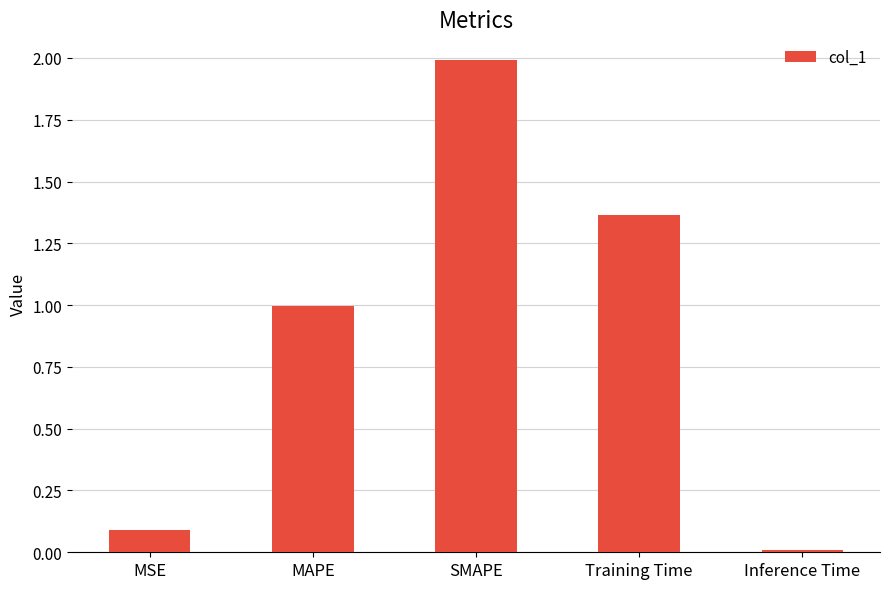

List the labels in order of value, largest first.

SMAPE, Training Time, MAPE, MSE, Inference Time